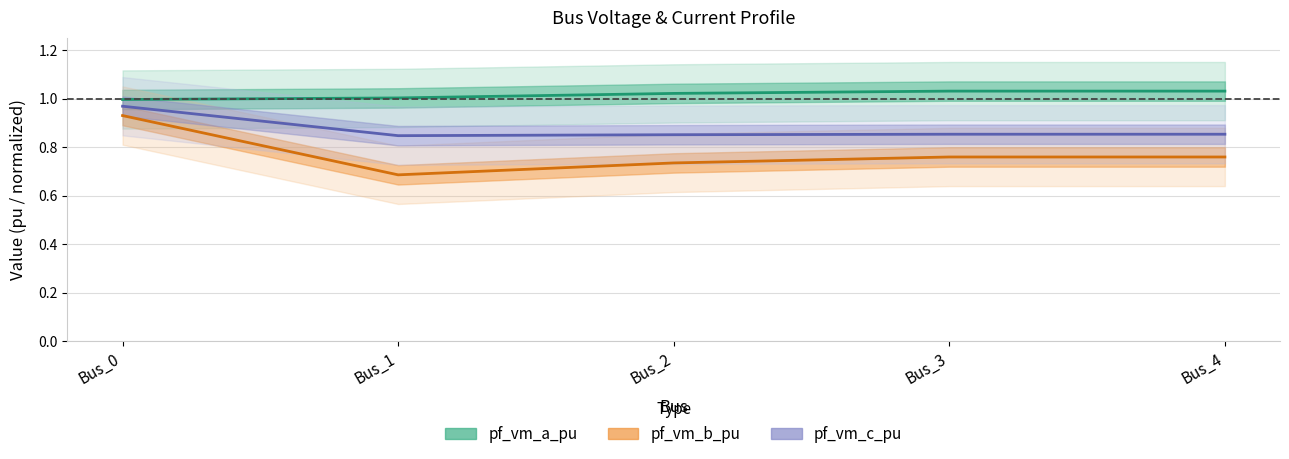

Rank the series by their maximum value, from lowest to highest.

pf_vm_b_pu, pf_vm_c_pu, pf_vm_a_pu